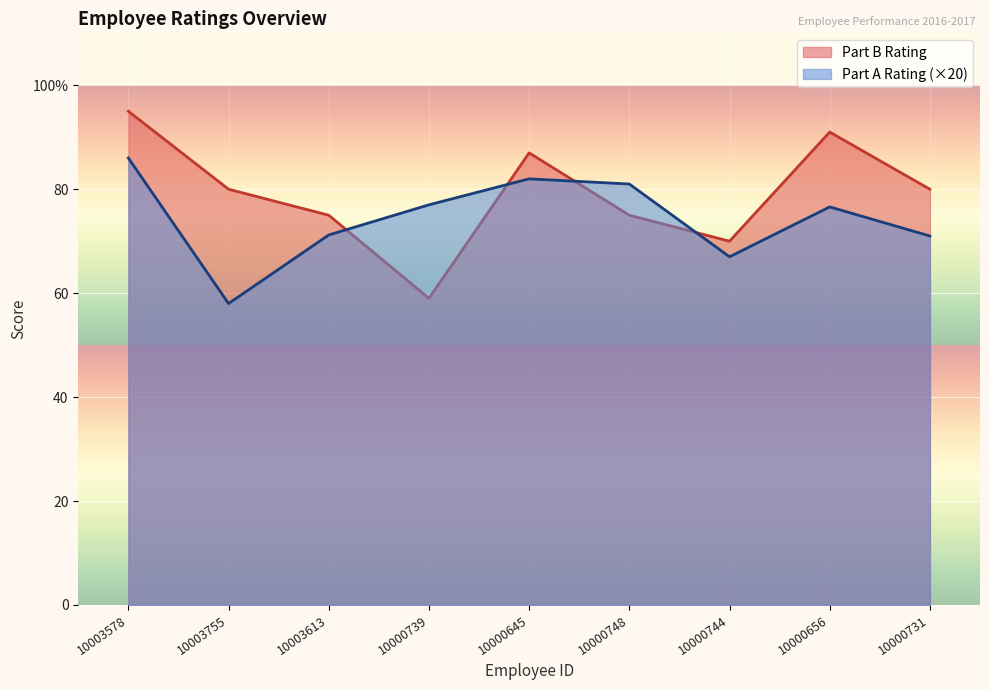

What is the greatest value displayed?

95.0